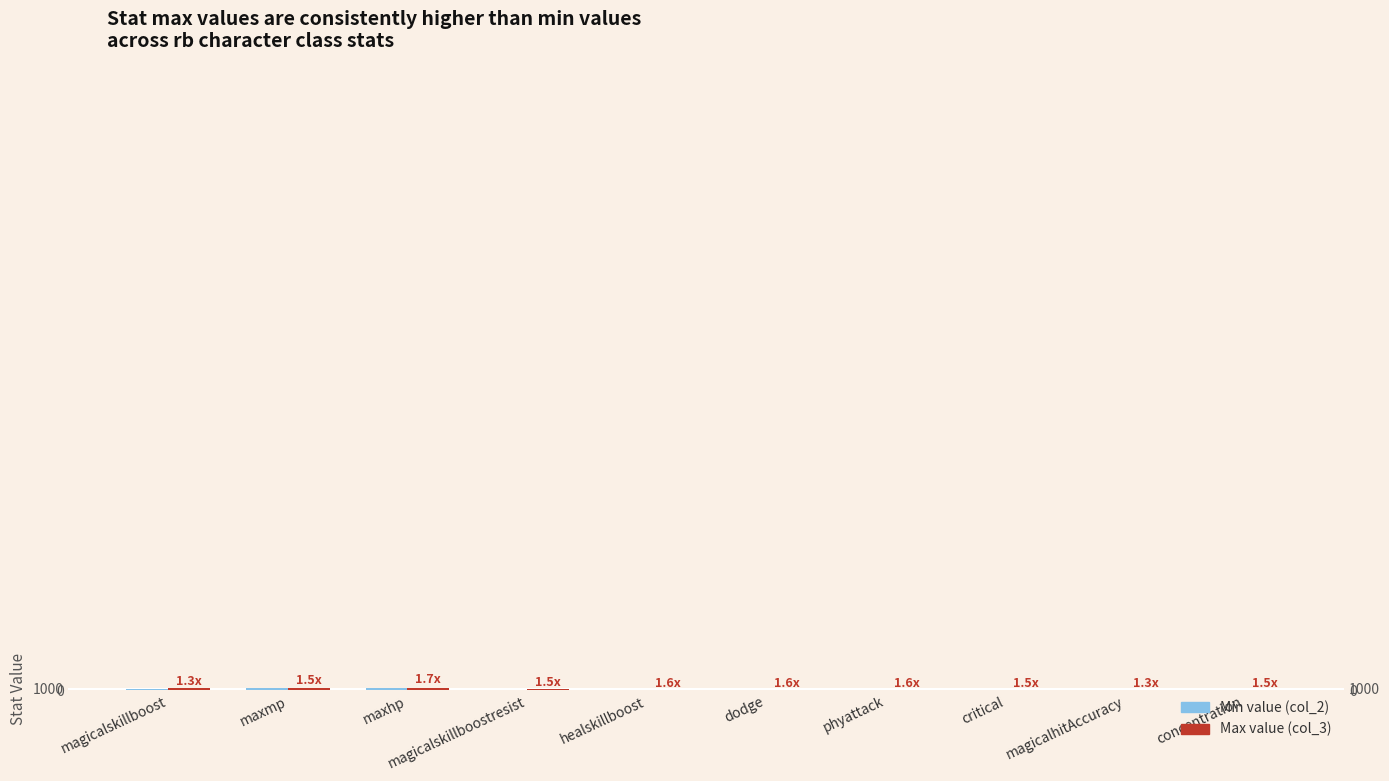

Which series changed the most between phyattack and critical?

Max value (col_3)